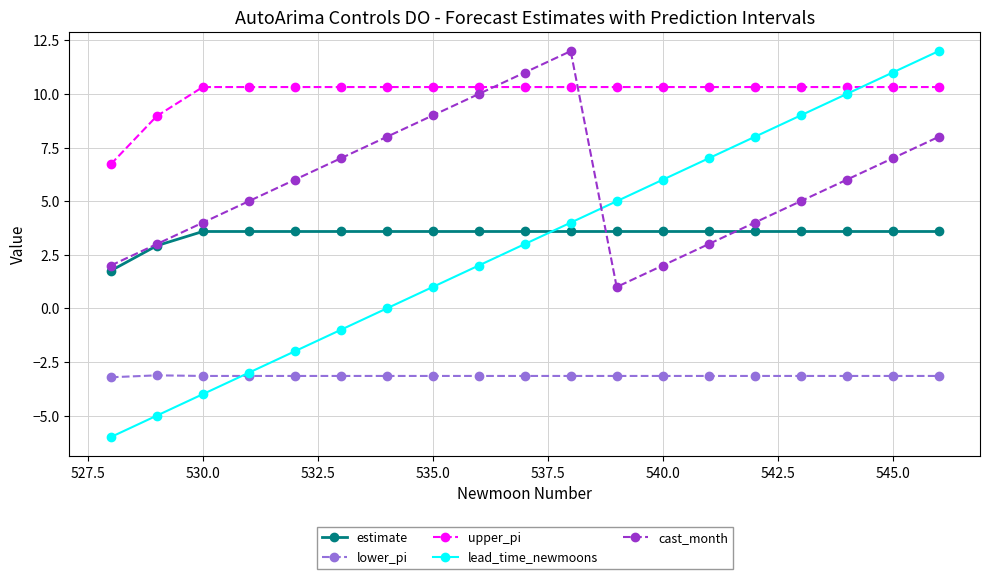

How many interior local valleys does the cast_month series have?

1